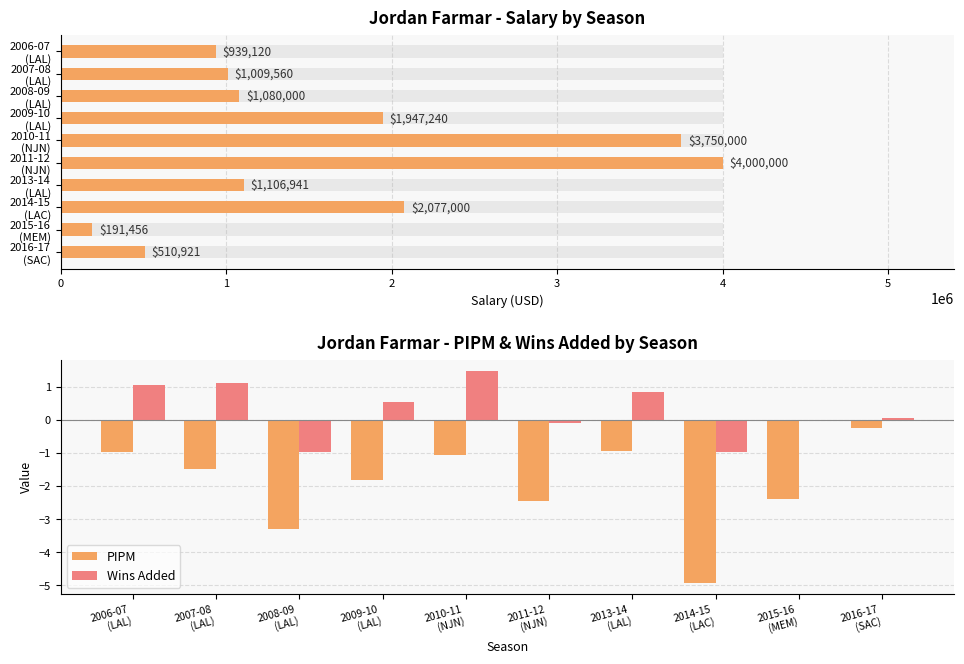

Reading right to left, transcribe all the data shown in this chart.

PIPM: -0.2	-2.4	-4.9	-0.9	-2.5	-1.1	-1.8	-3.3	-1.5	-1.0
Wins Added: 0.1	-0.0	-1.0	0.8	-0.1	1.5	0.6	-1.0	1.1	1.1